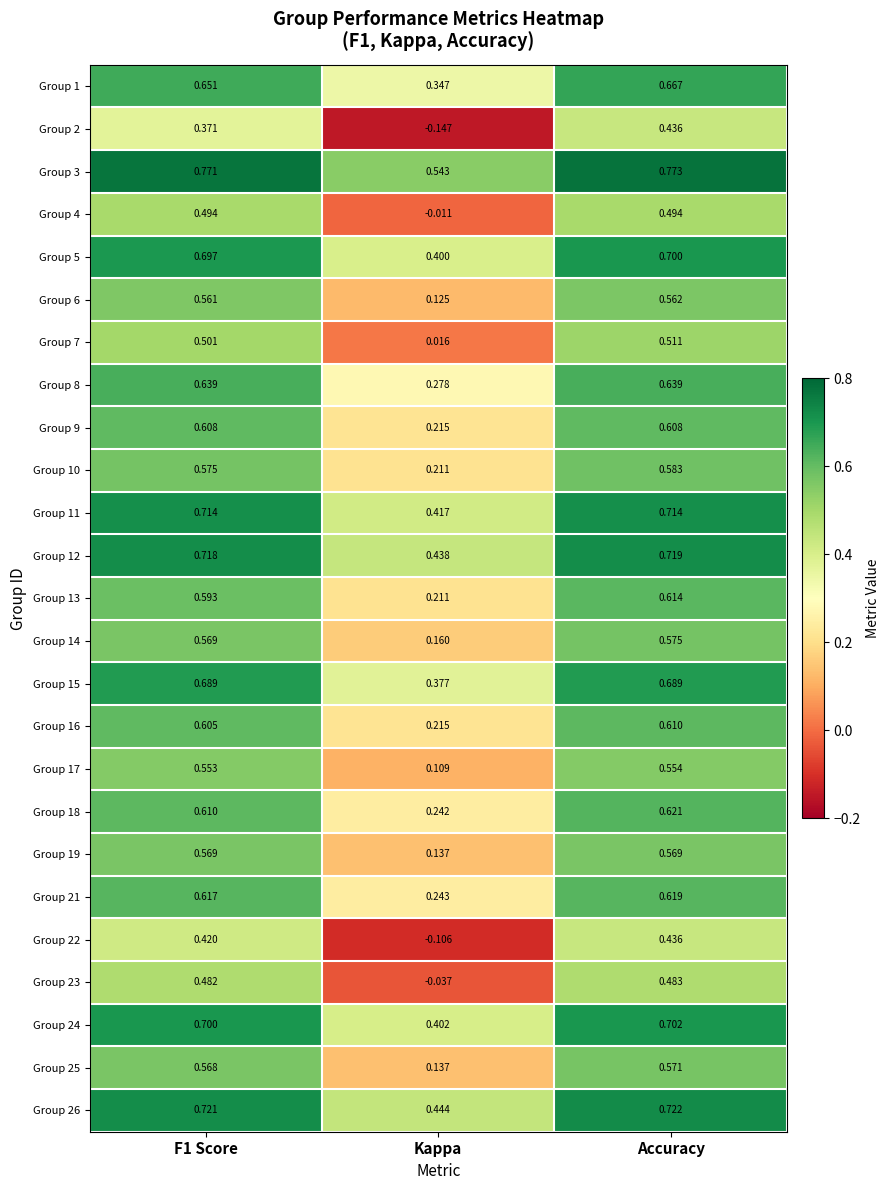

What is the total value across all series at Accuracy?

15.2